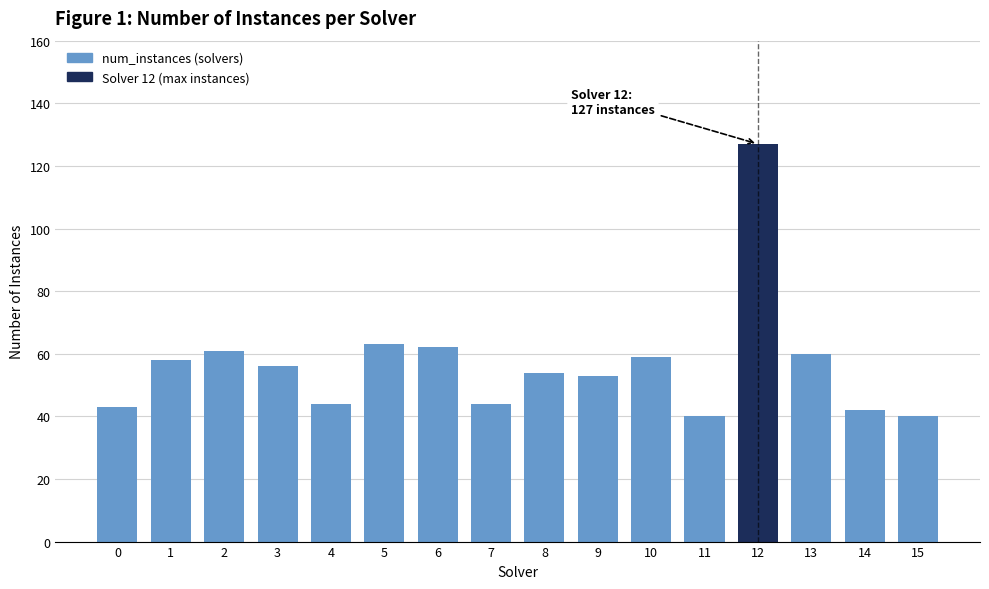

What is the ratio of the value at 9 to the value at 8?

1.0